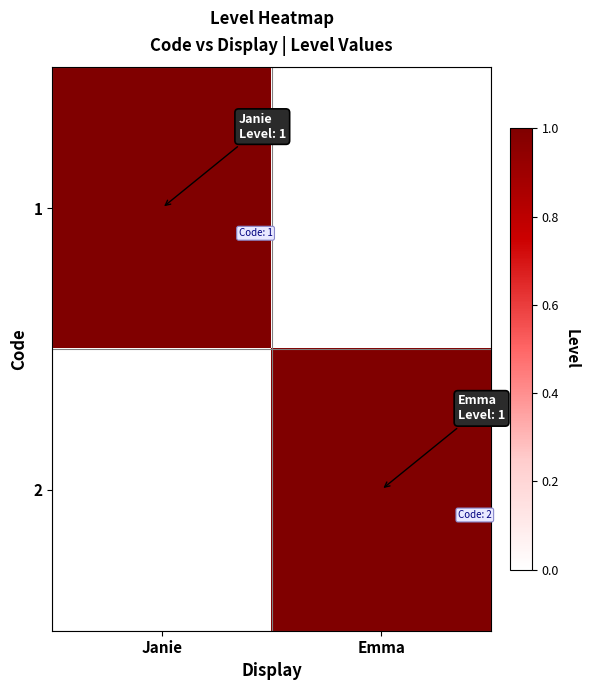

Reading right to left, transcribe all the data shown in this chart.

1: Emma=0	Janie=1
2: Emma=1	Janie=0